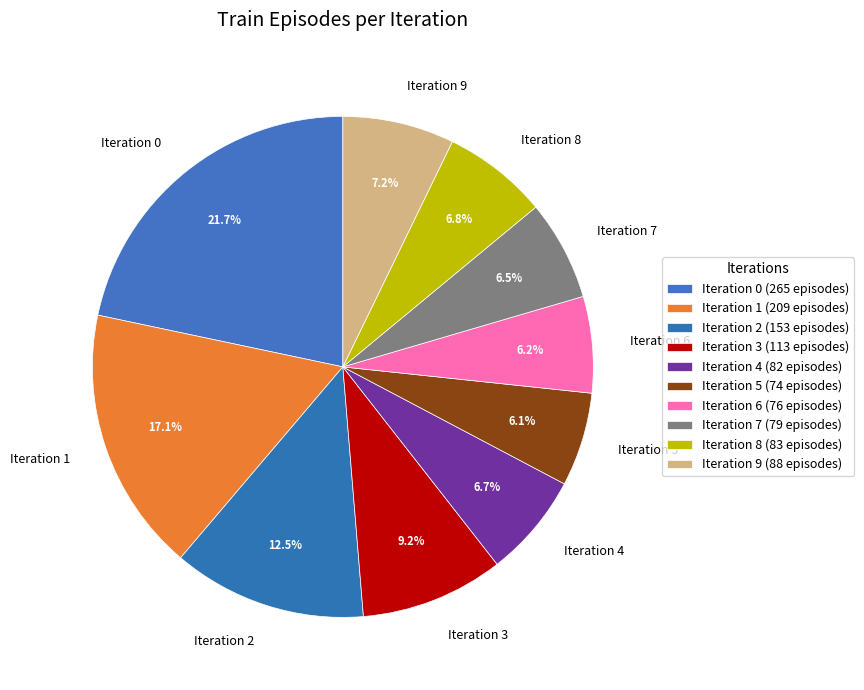

Does any single category account for the majority?

No